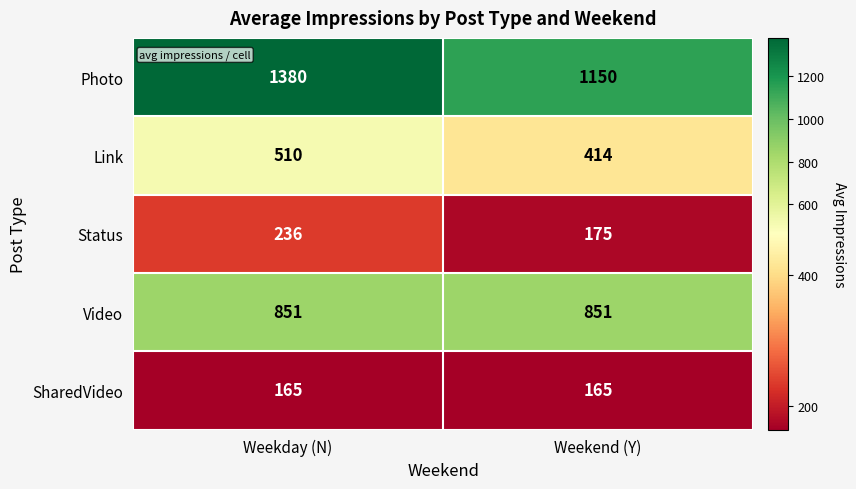

List the series in order of their peak value, lowest first.

SharedVideo, Status, Link, Video, Photo